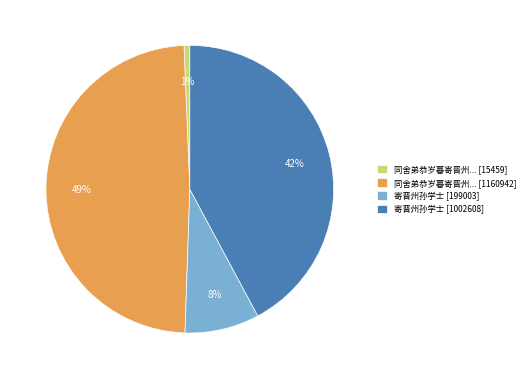

How many slices are in this pie chart?

4